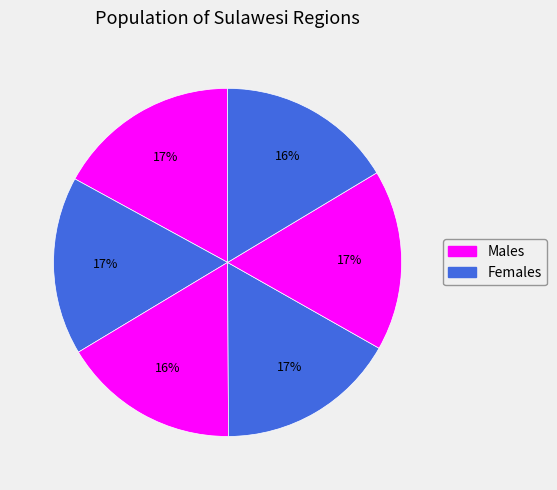

How many slices are in this pie chart?

6